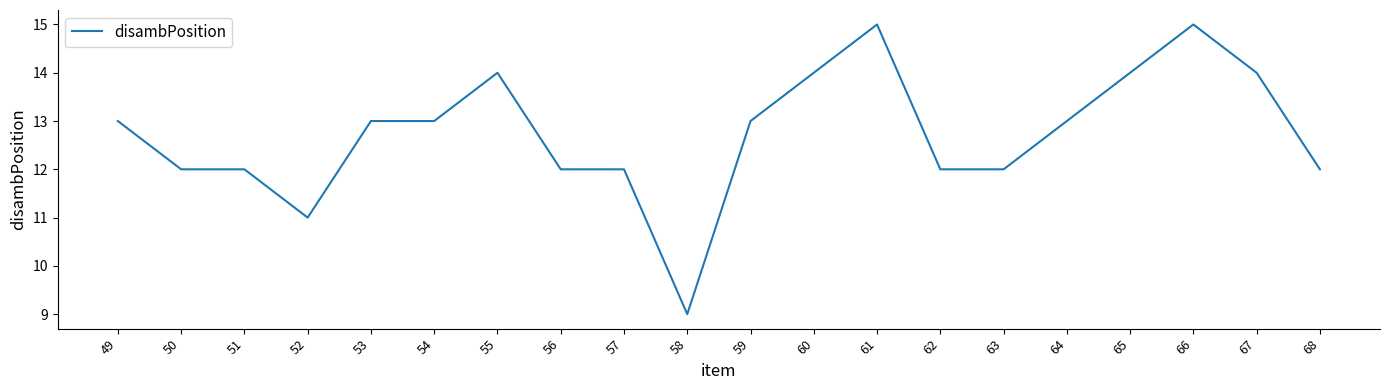

Reading right to left, extract all data points from this chart.

12	14	15	14	13	12	12	15	14	13	9	12	12	14	13	13	11	12	12	13